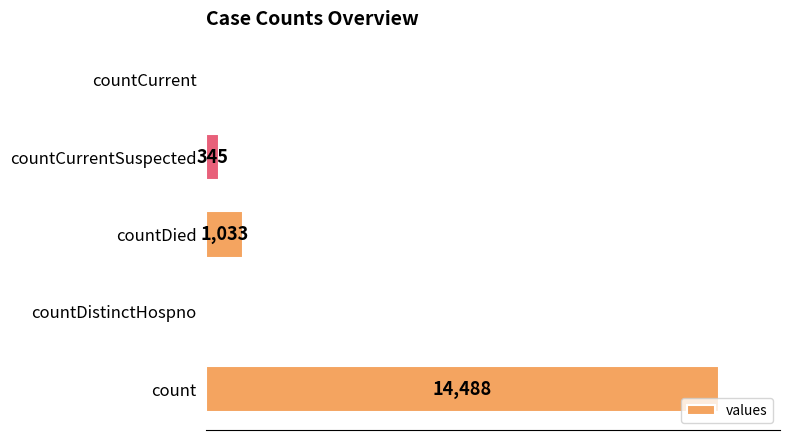

At which label is the value closest to 7244?

countDied